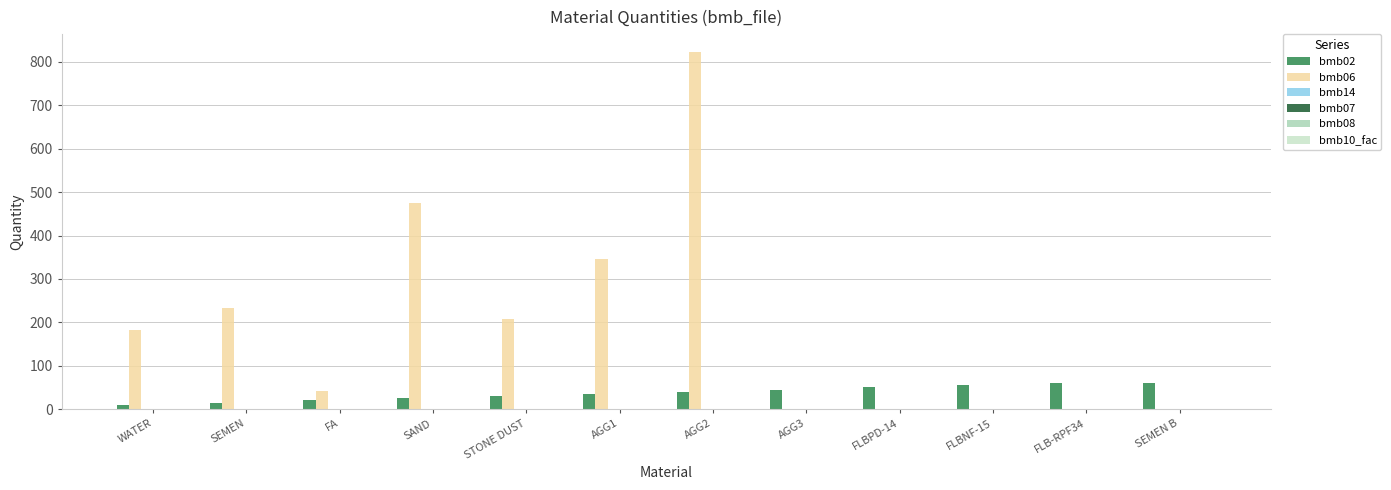

Which series has the largest total across all categories?

bmb06